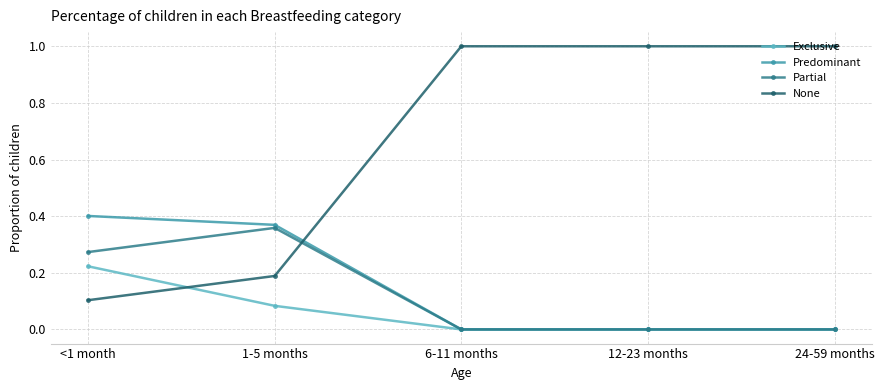

True or false: Exclusive and None intersect in this chart.

True